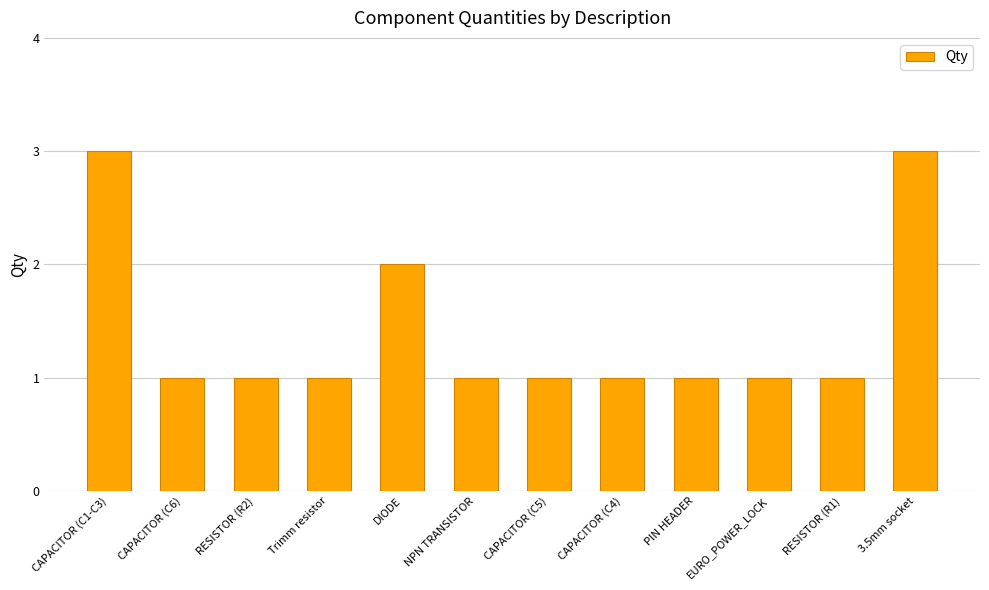

Is it true that the value at NPN TRANSISTOR is 1?

True